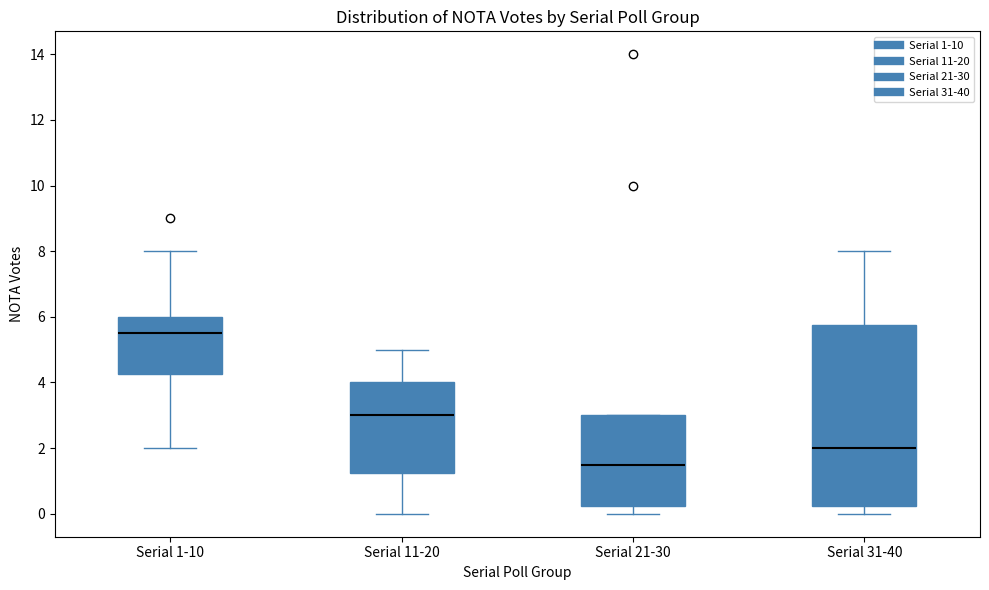

Reading left to right, transcribe this box plot: for each box, give where its median line is, the range the box spans, and where its two whiskers end, as read against the y-axis. The values are not printed on the chart, so give them approximately, as read against the axis.

Serial 1-10: median 5.6, box 4.2 to 6.0, whiskers 2.0 to 8.0
Serial 11-20: median 3.0, box 1.2 to 4.0, whiskers 0.0 to 5.0
Serial 21-30: median 1.6, box 0.2 to 3.0, whiskers 0.0 to 3.0
Serial 31-40: median 2.0, box 0.2 to 5.8, whiskers 0.0 to 8.0